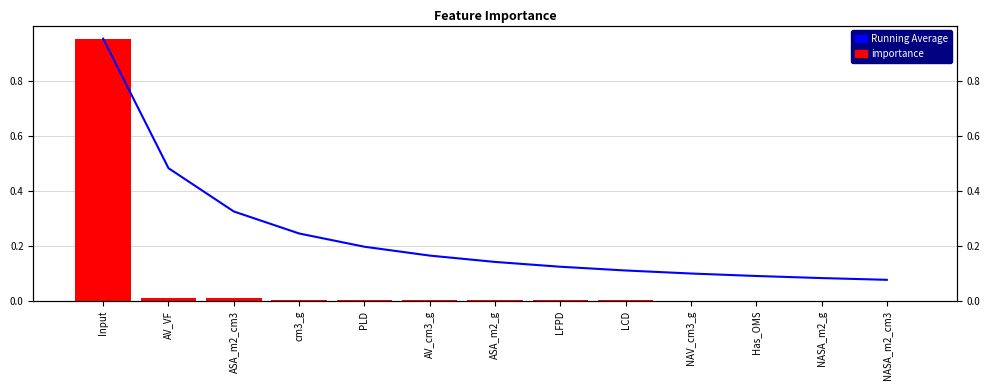

Read the Running Average value at PLD.

0.2